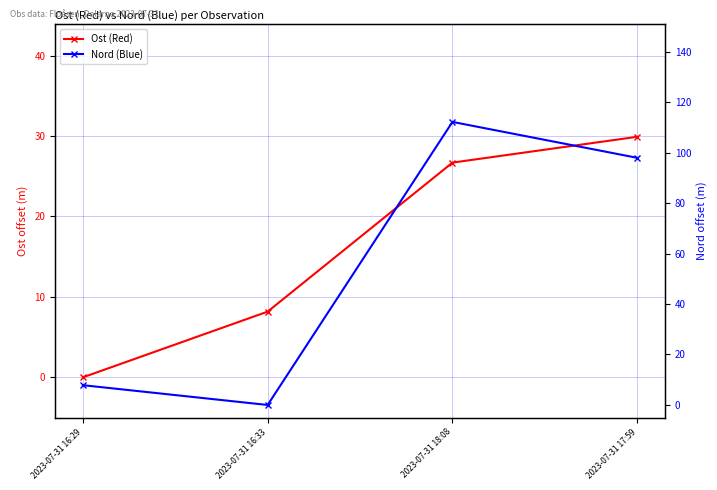

In Nord (Blue), how many points are higher than both neighbors (excluding endpoints)?

1